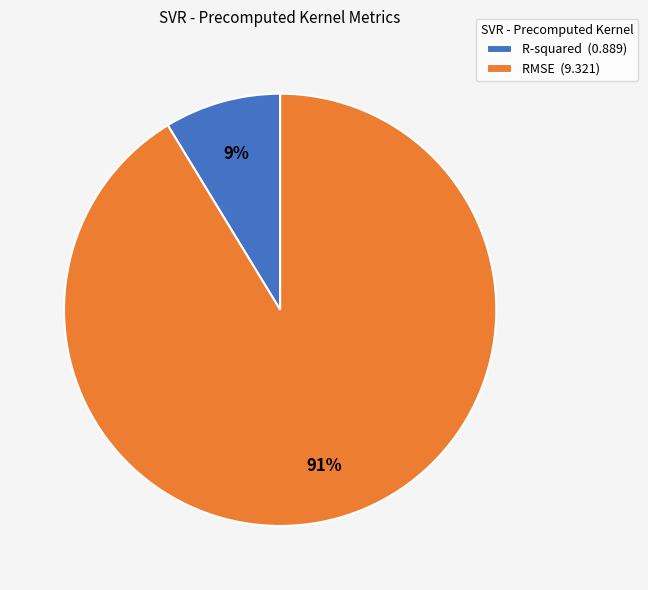

To the nearest percent, what percentage of the pie is R-squared?

9%